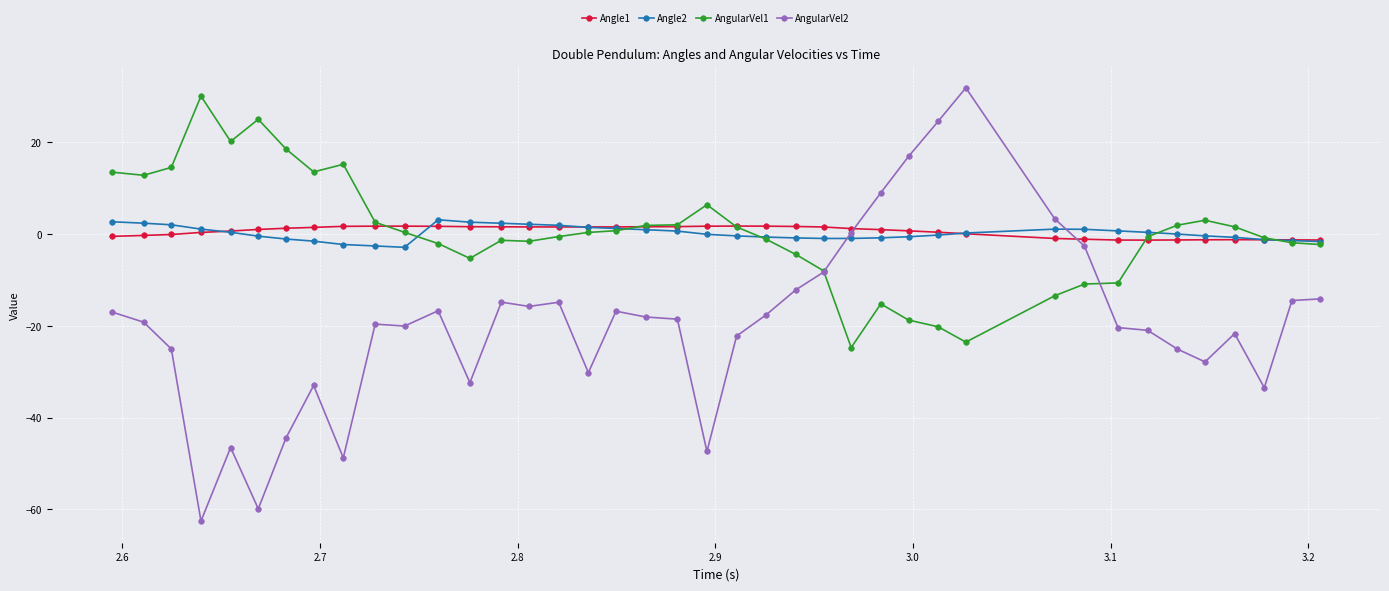

What is the greatest value displayed?

31.8